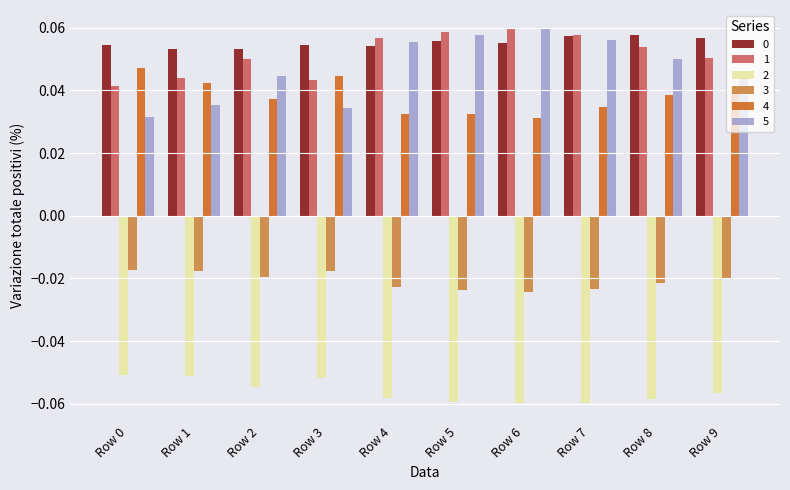

The 0 series shows 0.0 at Row 2. True or false?

False